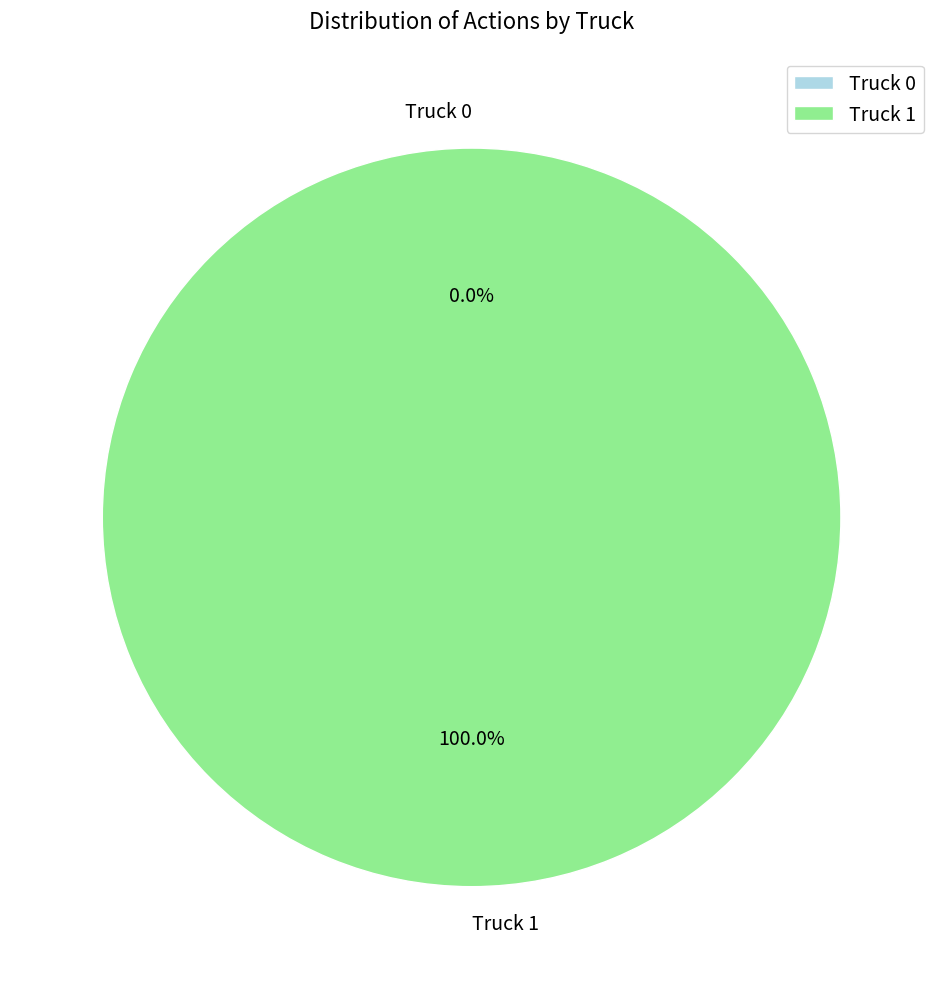

How many slices are in this pie chart?

2